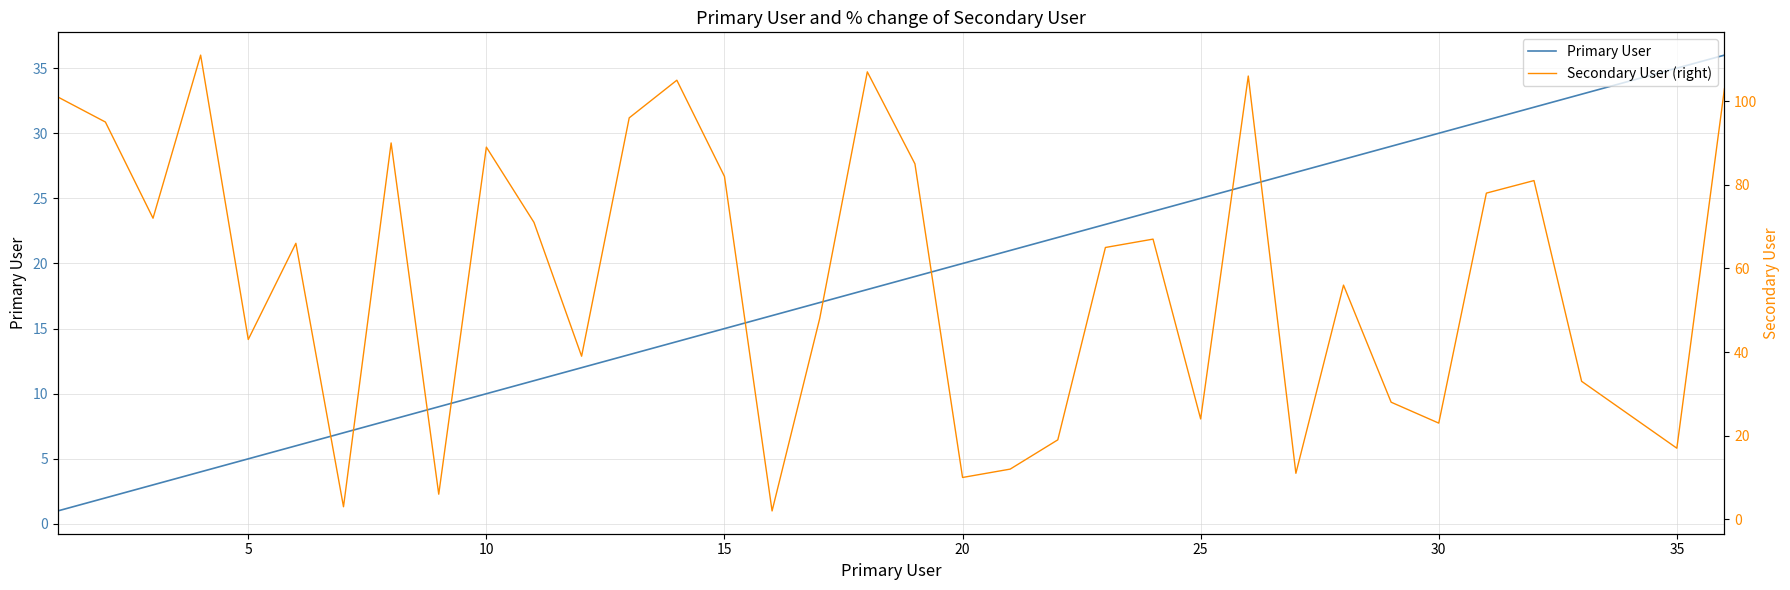

After their last crossing, which series has the higher values: Secondary User (right) or Primary User?

Secondary User (right)